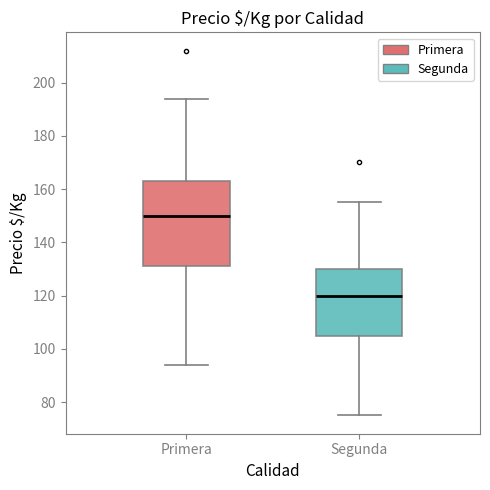

Which box has the highest median line?

Primera